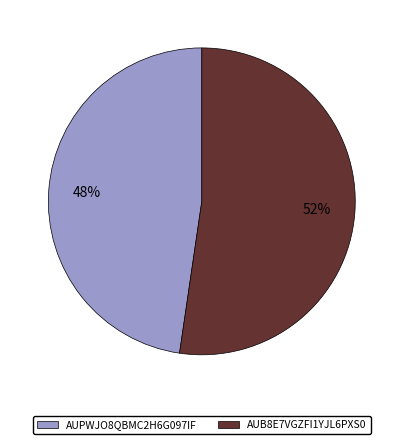

Between AUB8E7VGZFI1YJL6PXS0 and AUPWJO8QBMC2H6G097IF, which is larger?

AUB8E7VGZFI1YJL6PXS0